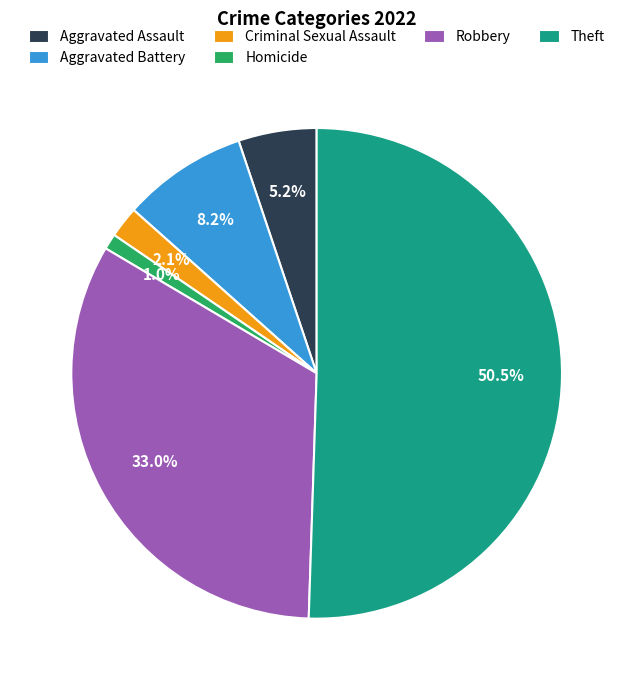

To the nearest percent, what is the average slice percentage?

17%